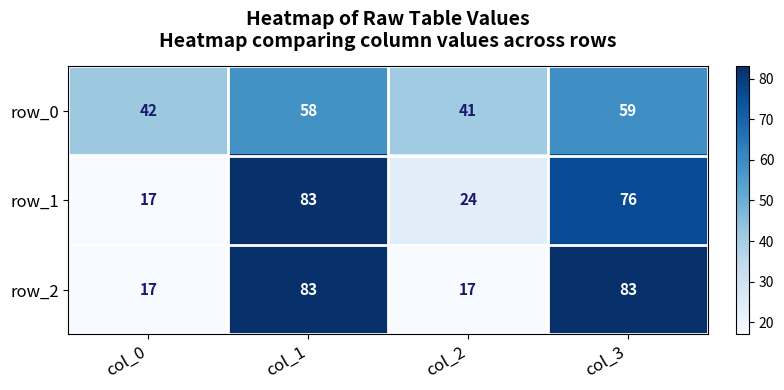

What is the difference between the second highest and minimum values in the row_0 series?

17